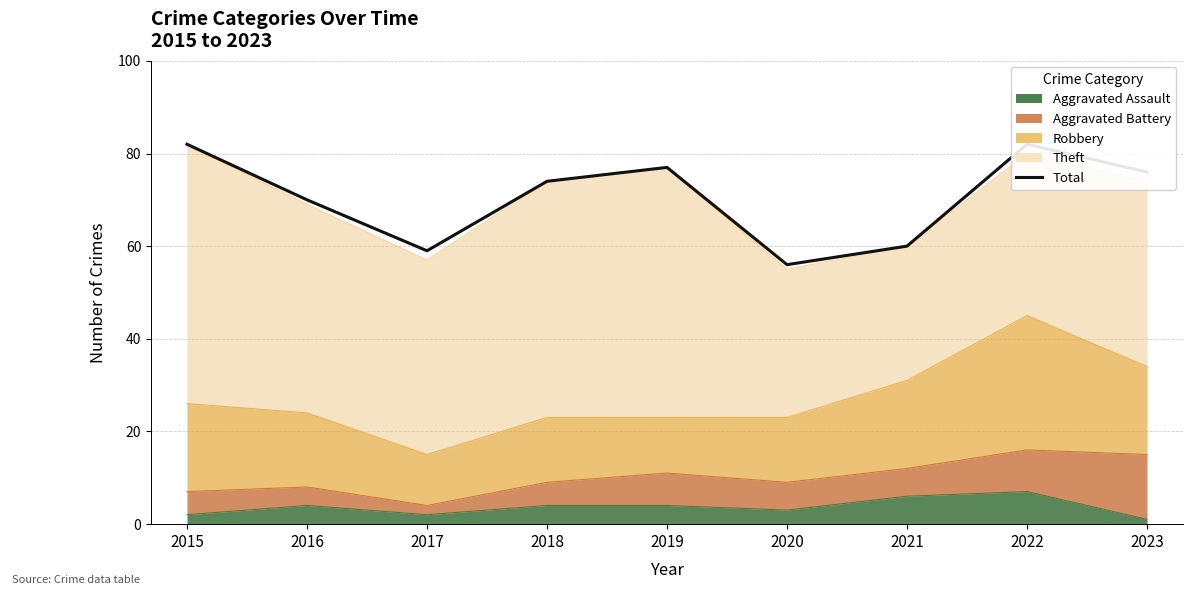

How many data points are less than 74?

4